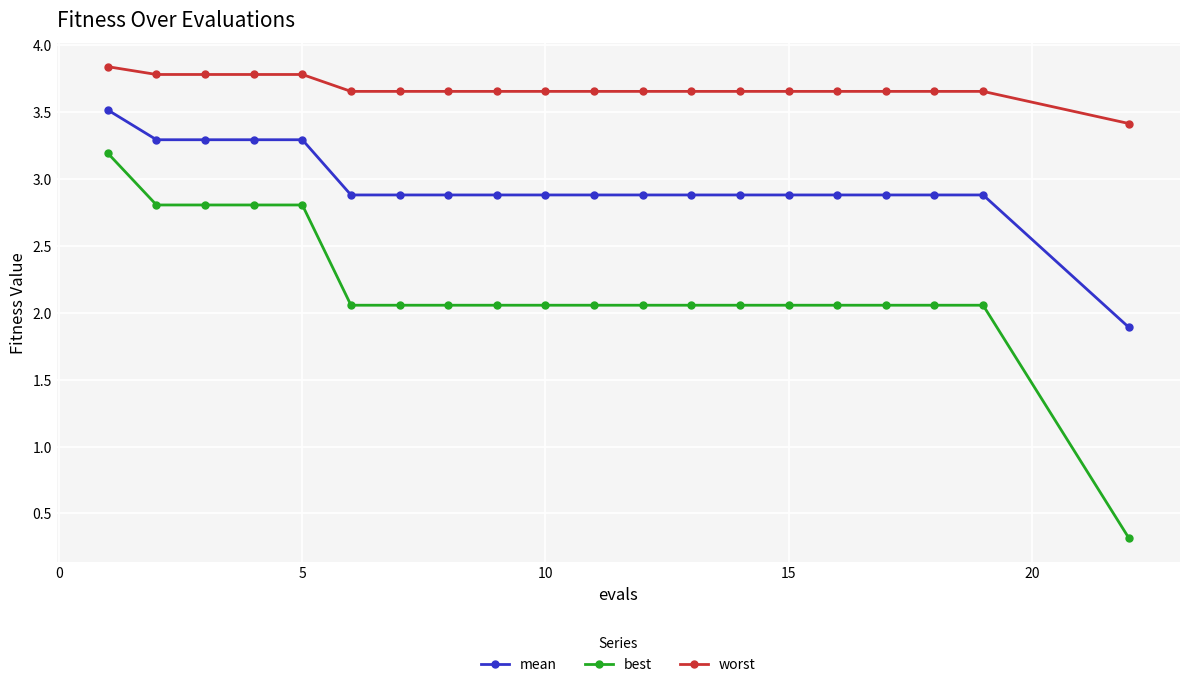

Does the chart display data point markers on the line(s)?

Yes